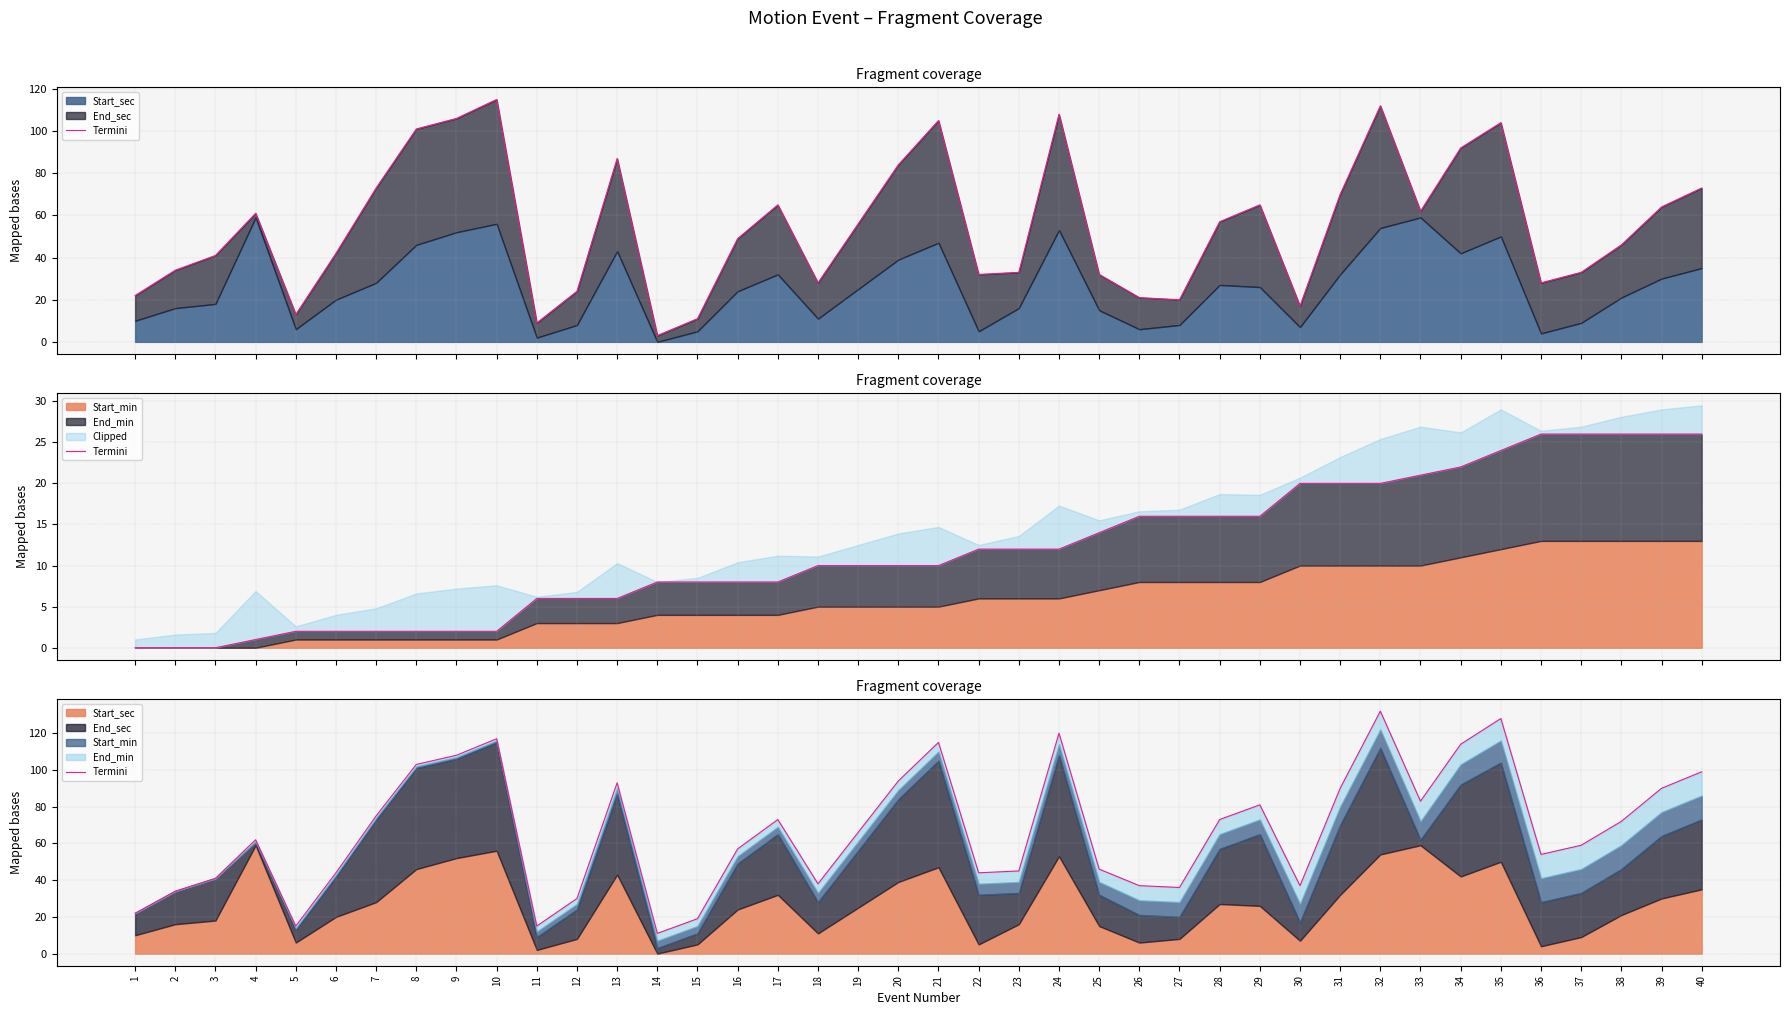

Between 14 and 40, which is larger?

40